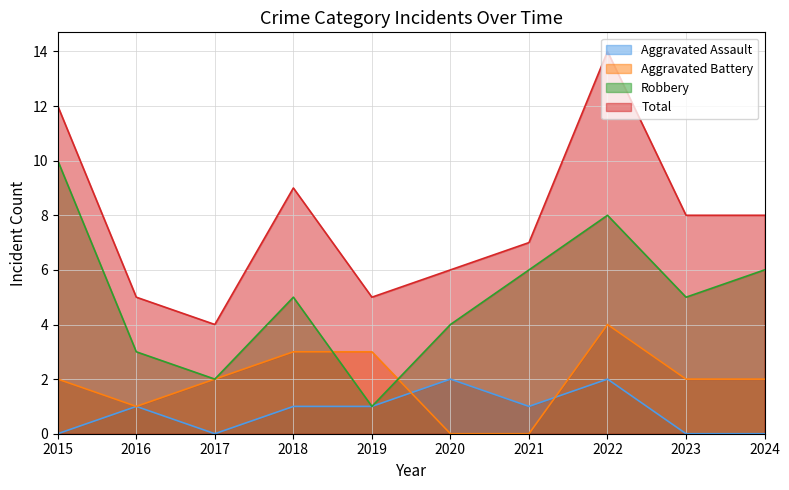

Where do Aggravated Battery and Aggravated Assault first cross each other?

2019 and 2020